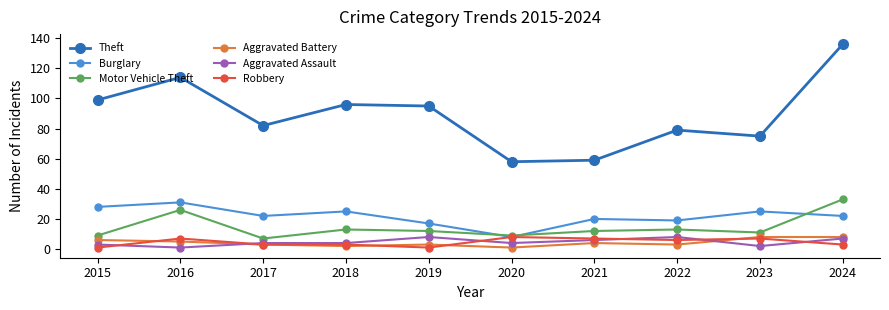

What is the sum of the Aggravated Assault values at 2015 and 2022?

11